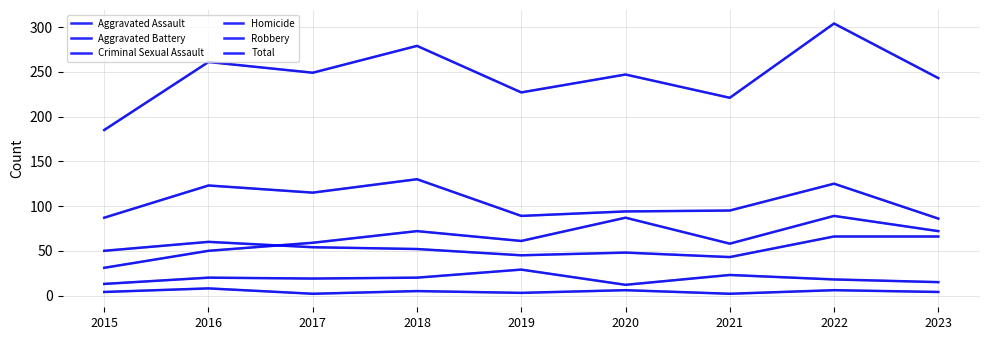

Rank the series at 2015 from highest to lowest value.

Total, Robbery, Aggravated Battery, Aggravated Assault, Criminal Sexual Assault, Homicide